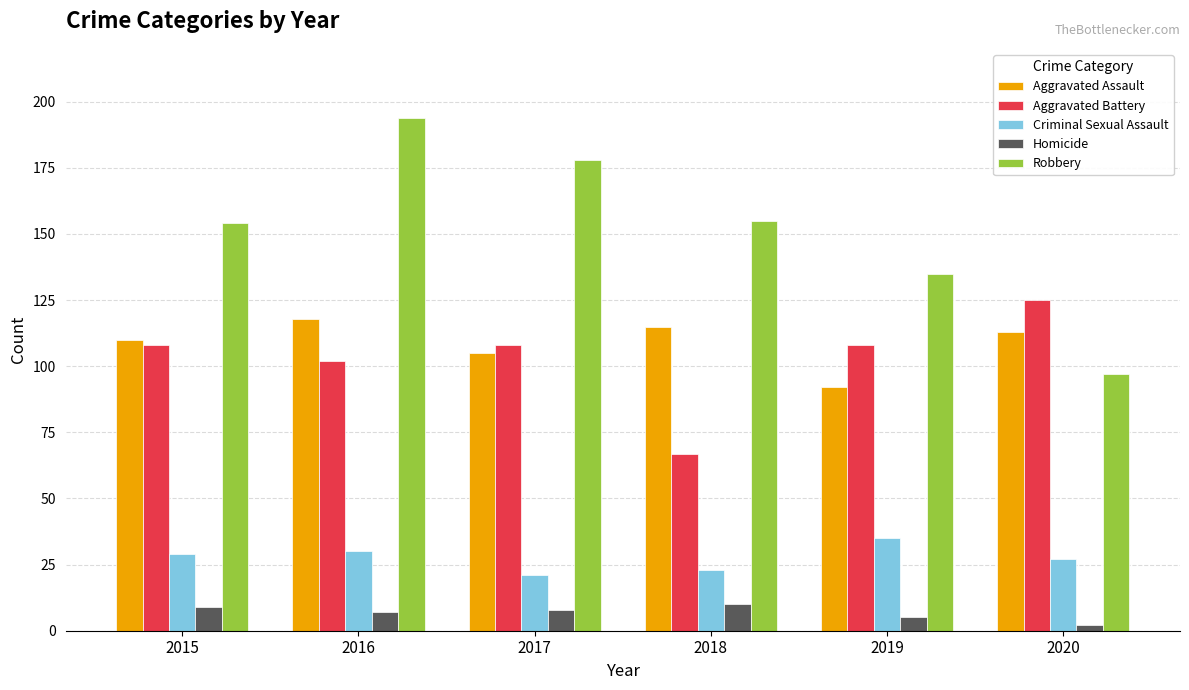

Reading left to right, transcribe all the data shown in this chart.

Aggravated Assault: 2015=110	2016=118	2017=105	2018=115	2019=92	2020=113
Aggravated Battery: 2015=108	2016=102	2017=108	2018=67	2019=108	2020=125
Criminal Sexual Assault: 2015=29	2016=30	2017=21	2018=23	2019=35	2020=27
Homicide: 2015=9	2016=7	2017=8	2018=10	2019=5	2020=2
Robbery: 2015=154	2016=194	2017=178	2018=155	2019=135	2020=97